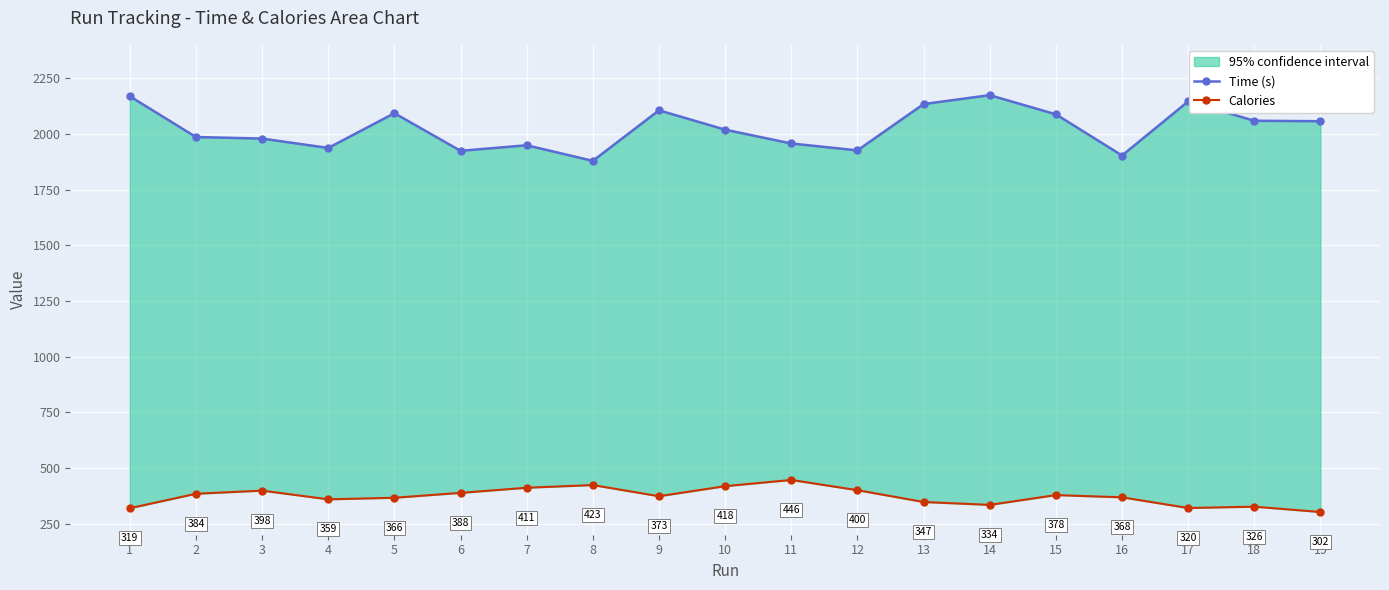

At which category does Time (s) reach its first local valley?

4